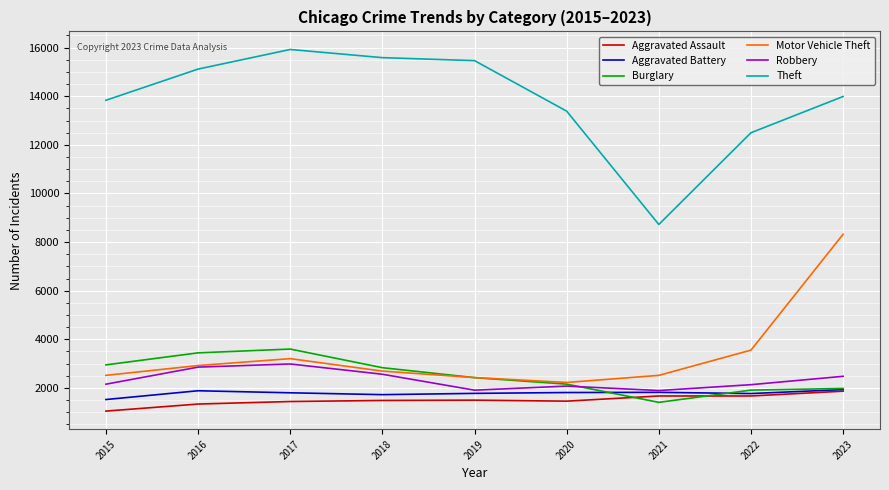

What is the average value of the Theft series?

13837